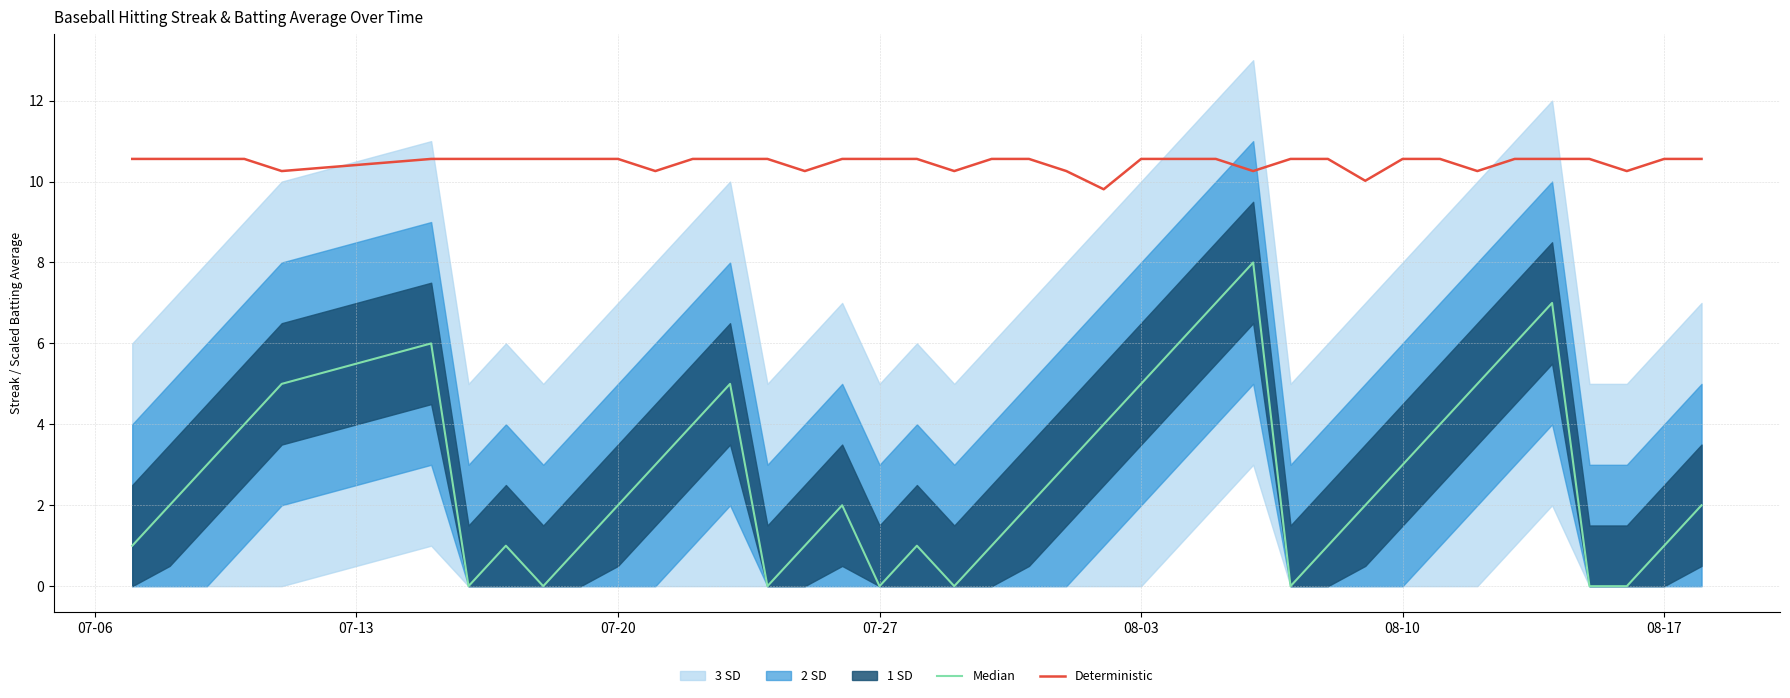

Count the Median values in the range 1 to 5.

26